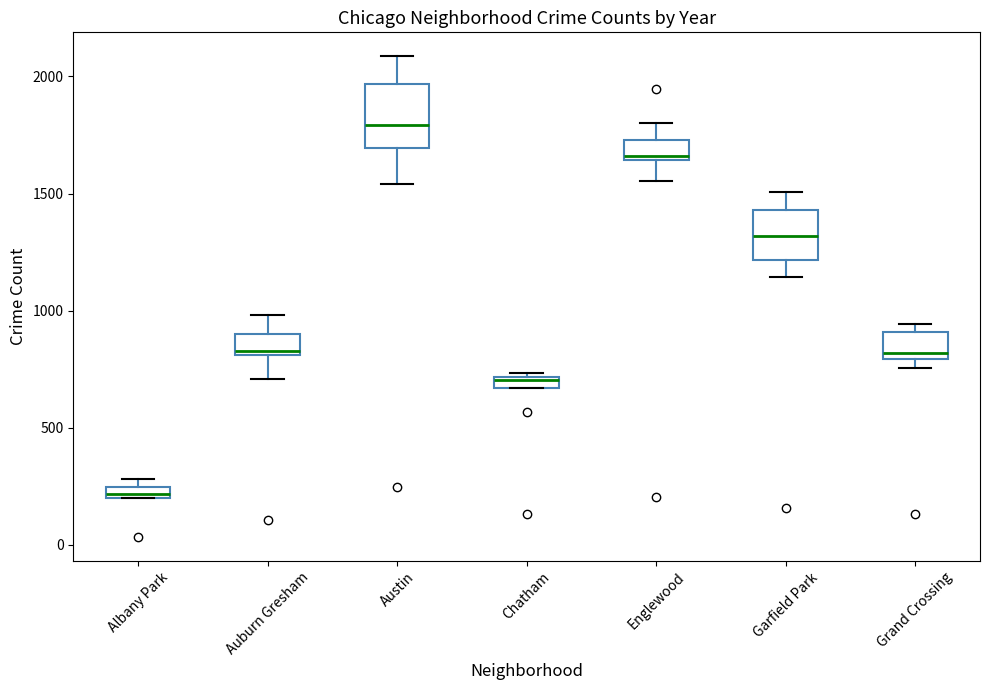

Which box's median line is the lowest?

Albany Park